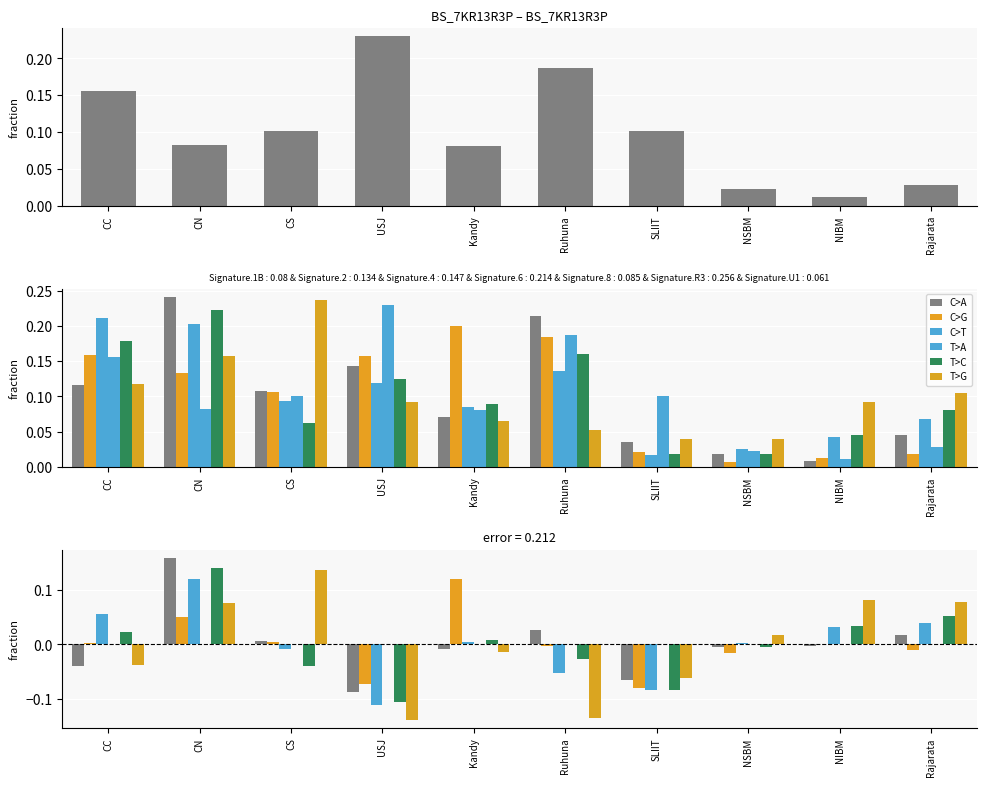

Between CS and USJ, which is larger?

USJ